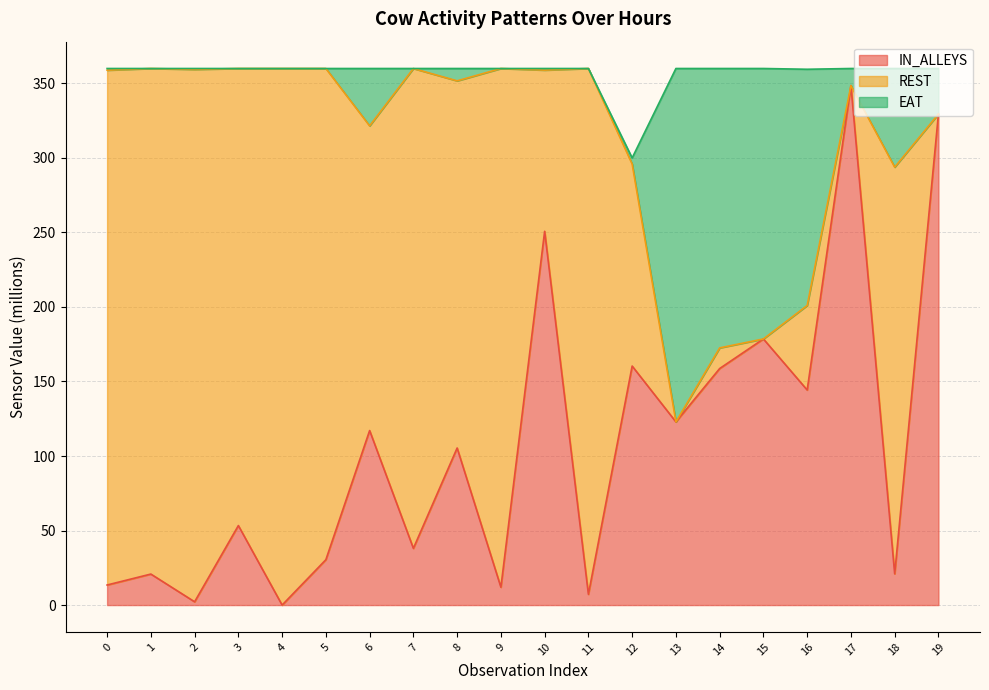

What is the total value across all series at 14?

360.0